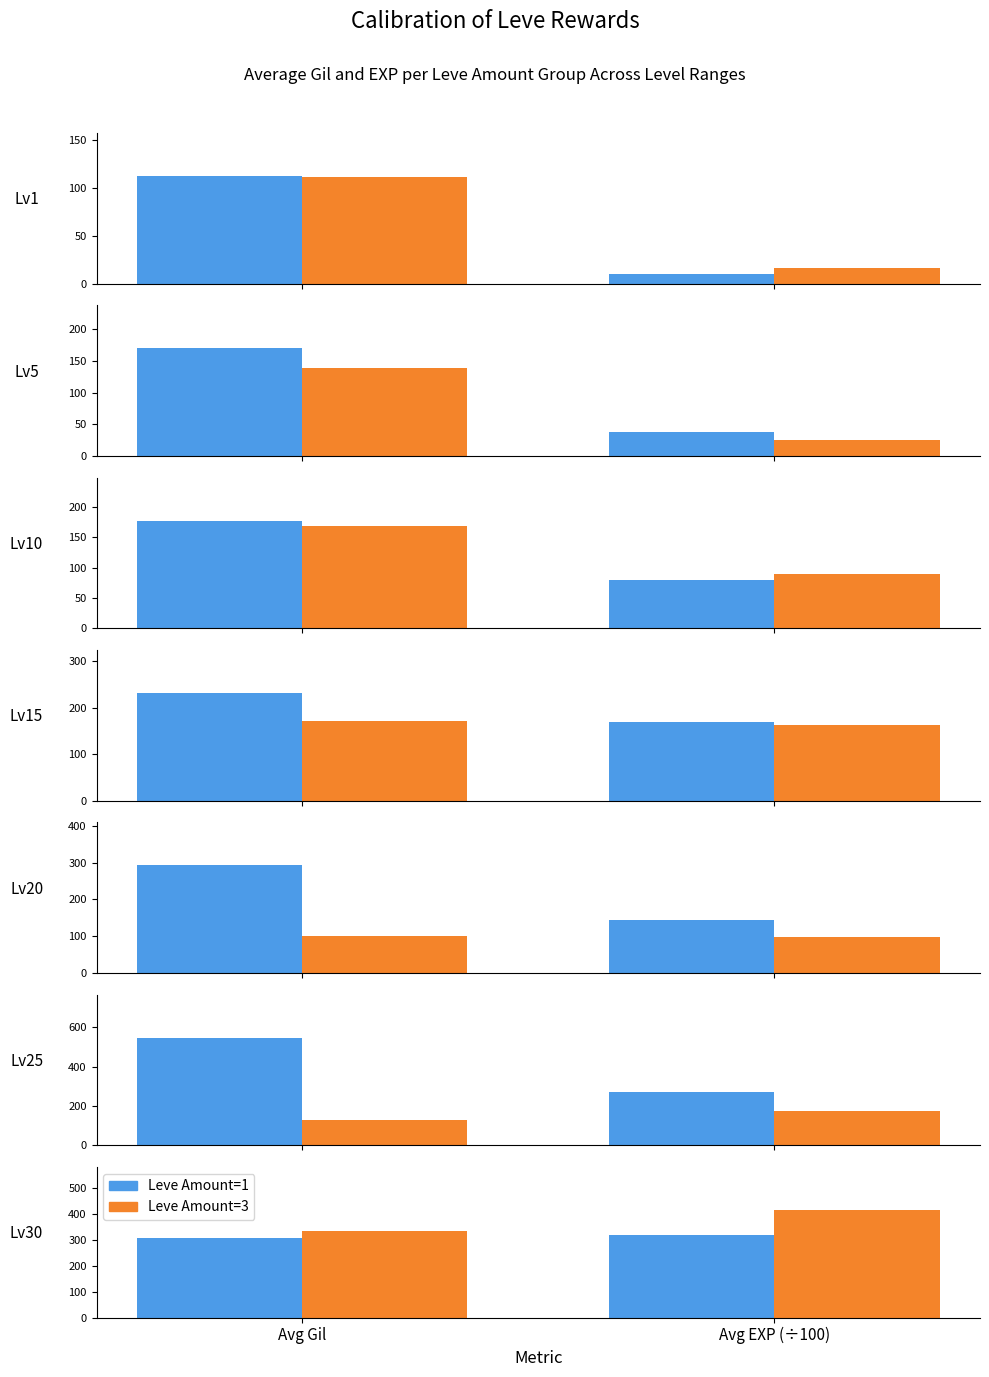

Which series has the largest range (max minus min)?

Leve Amount=3